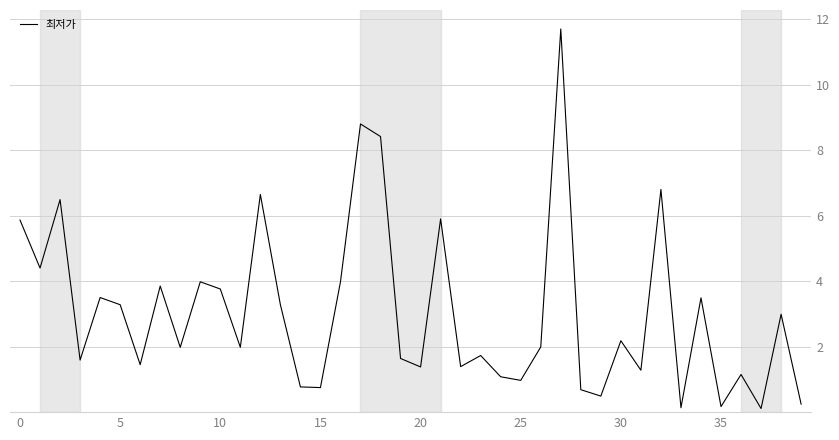

What is the difference between the maximum and minimum values?

11.6